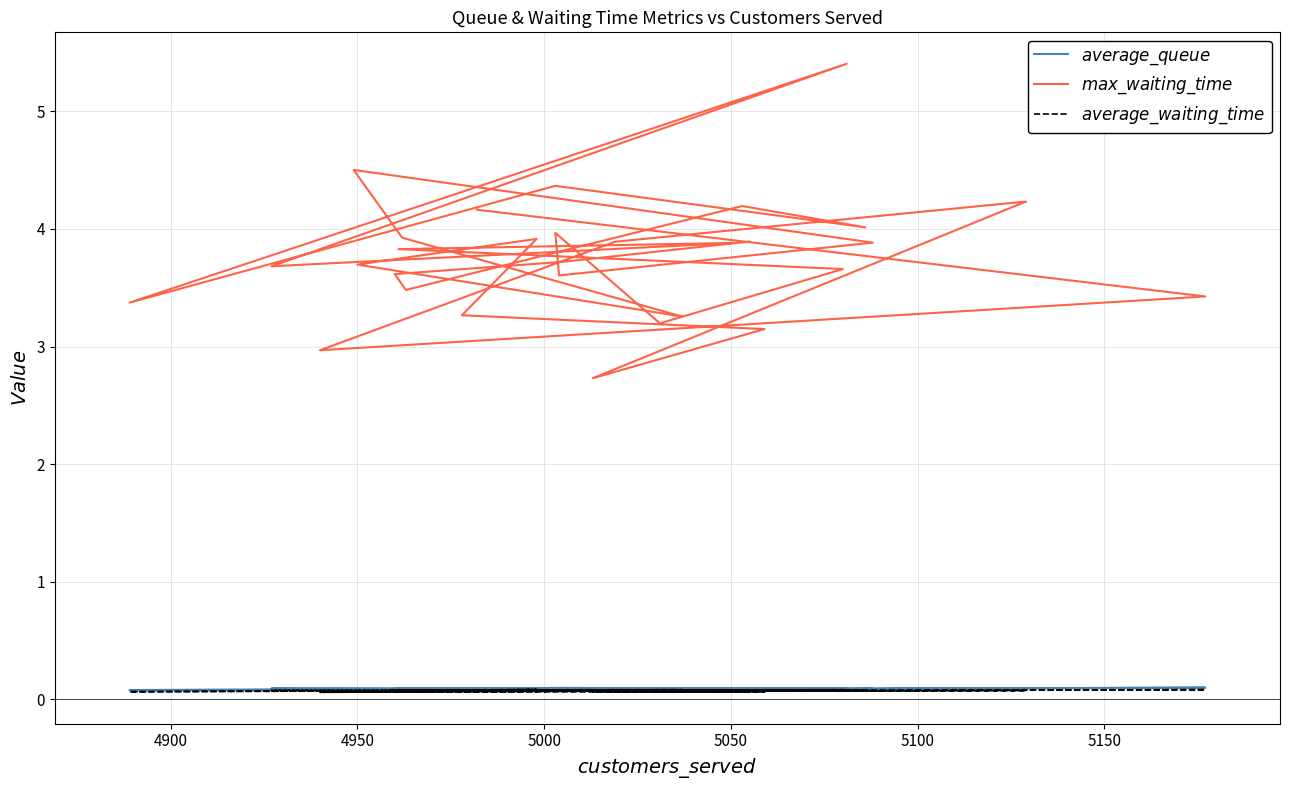

What is the difference between the second highest and minimum values in the $max\_waiting\_time$ series?

1.8